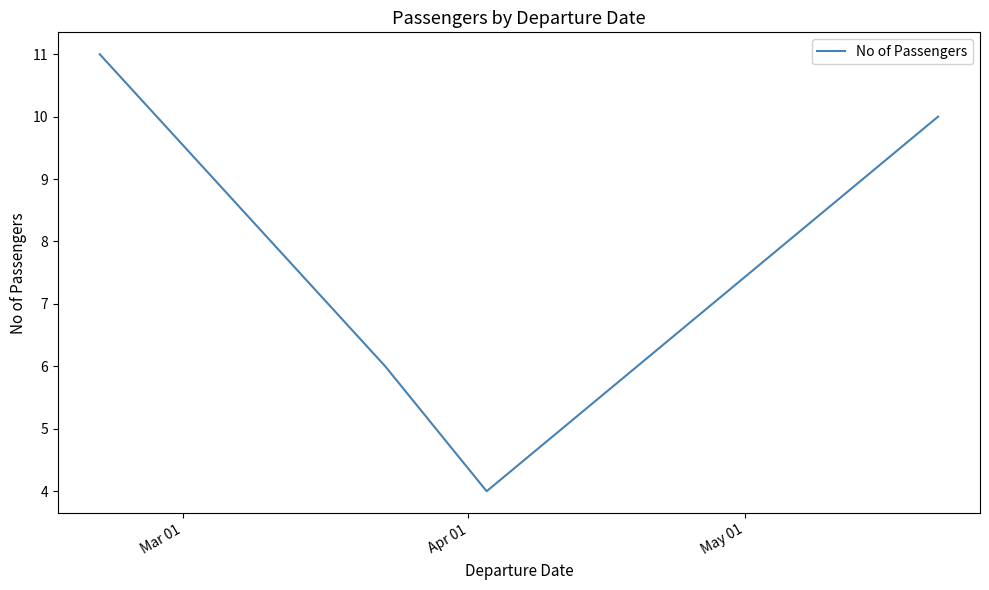

What is the difference between the second highest and minimum values?

6